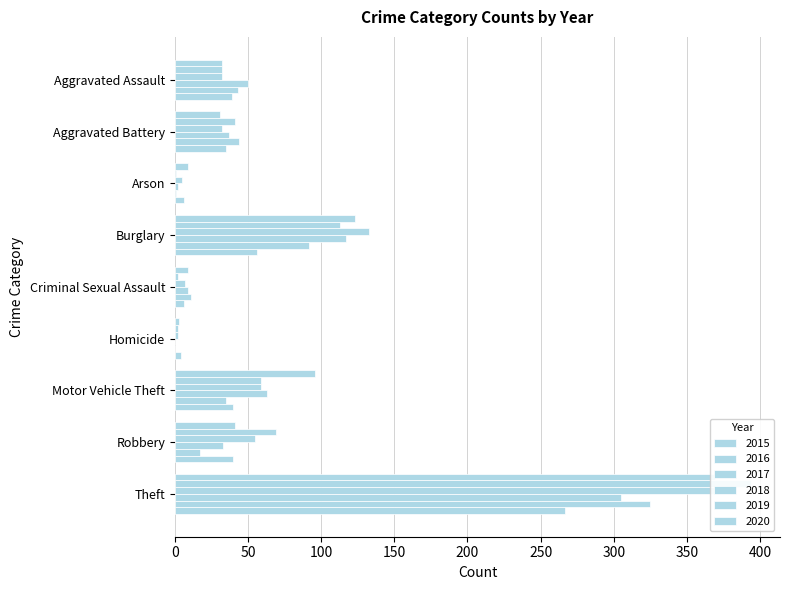

What is the minimum value for 2016?

1